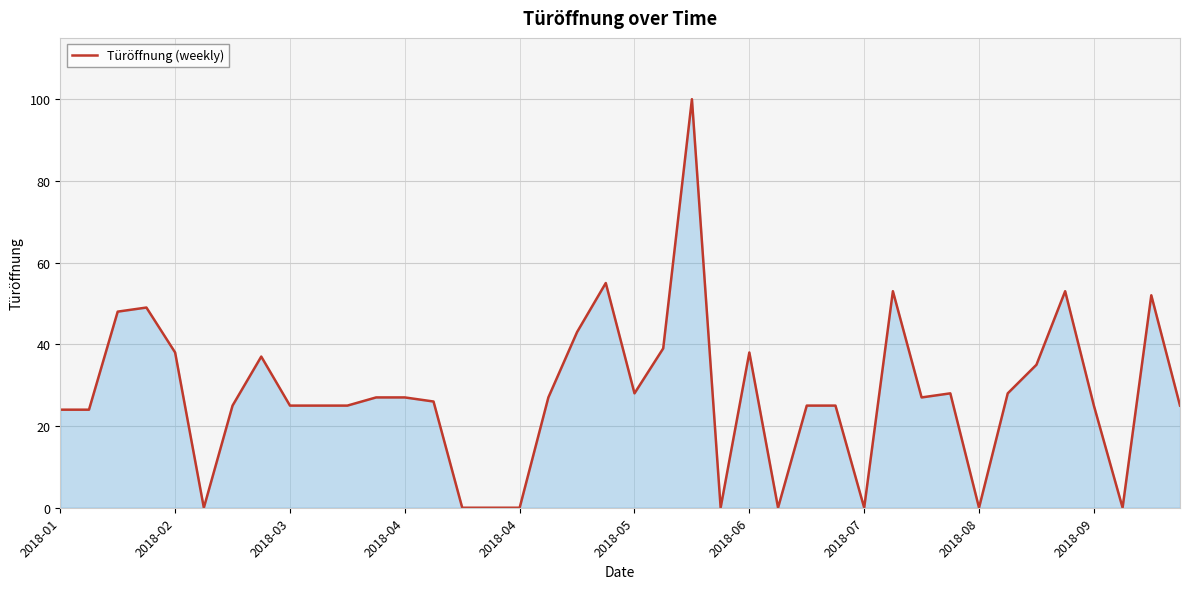

What is the maximum value shown in the chart?

100